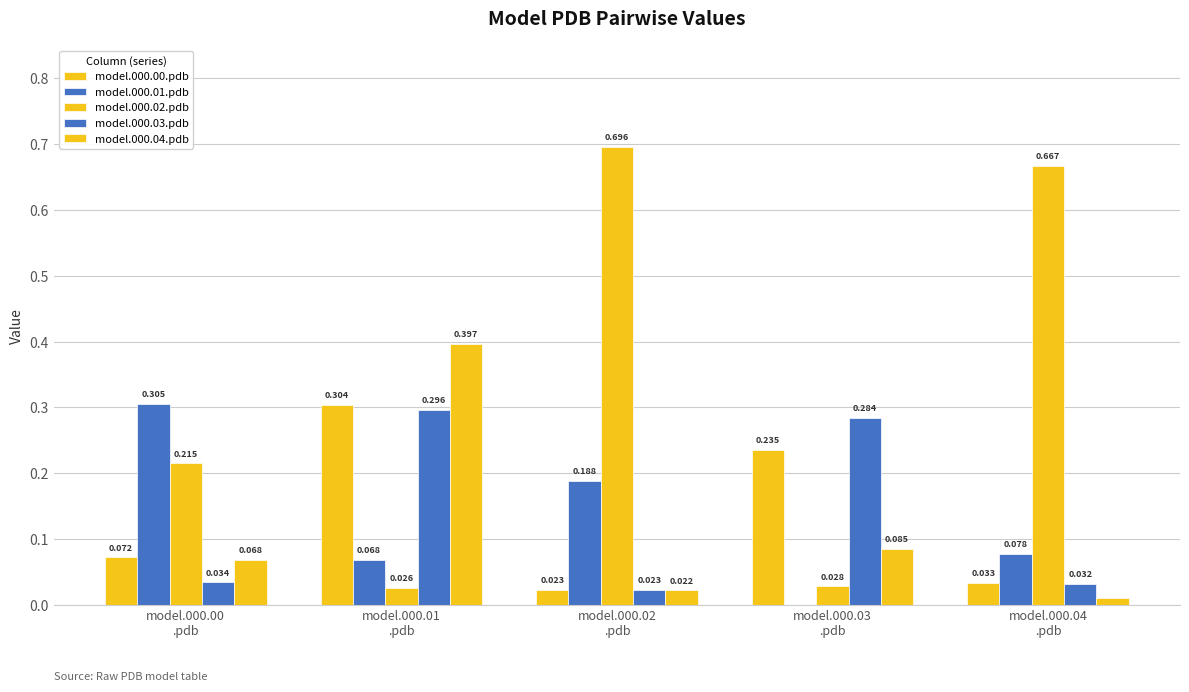

What is the spread (max minus min) of values at model.000.00
.pdb?

0.3